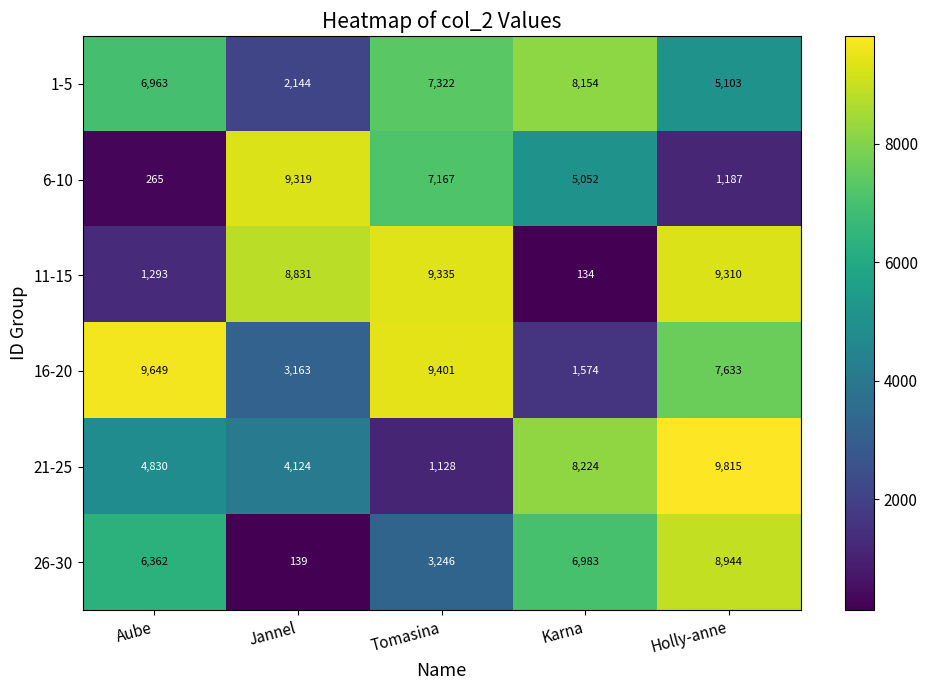

At how many categories does at least one series exceed 6615?

5